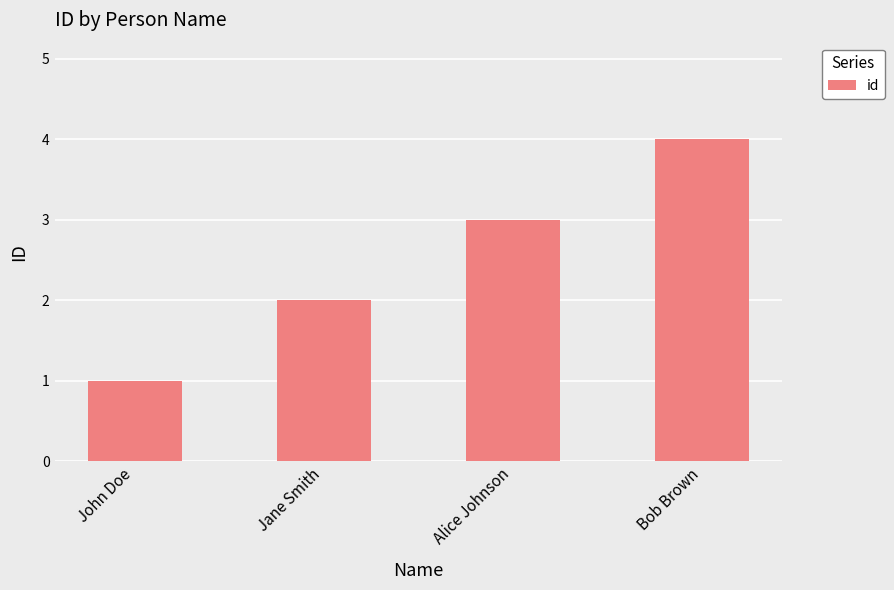

What is the difference between the values at Alice Johnson and Jane Smith?

1